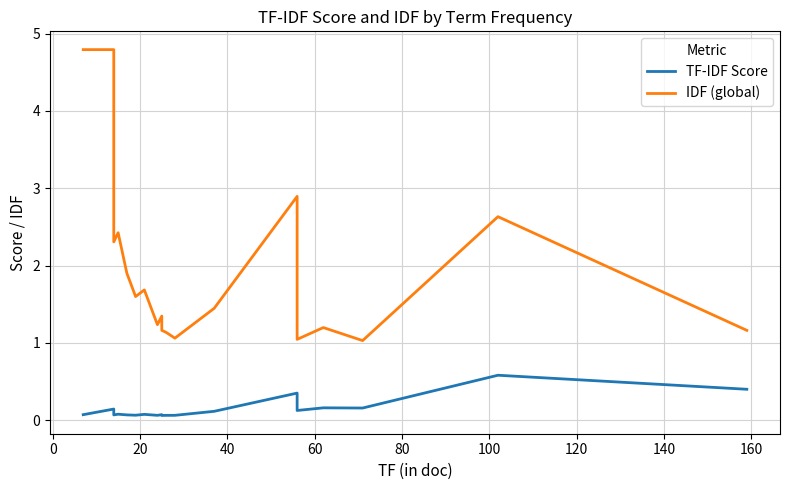

What is the difference between the second highest and second lowest values in the TF-IDF Score series?

0.3